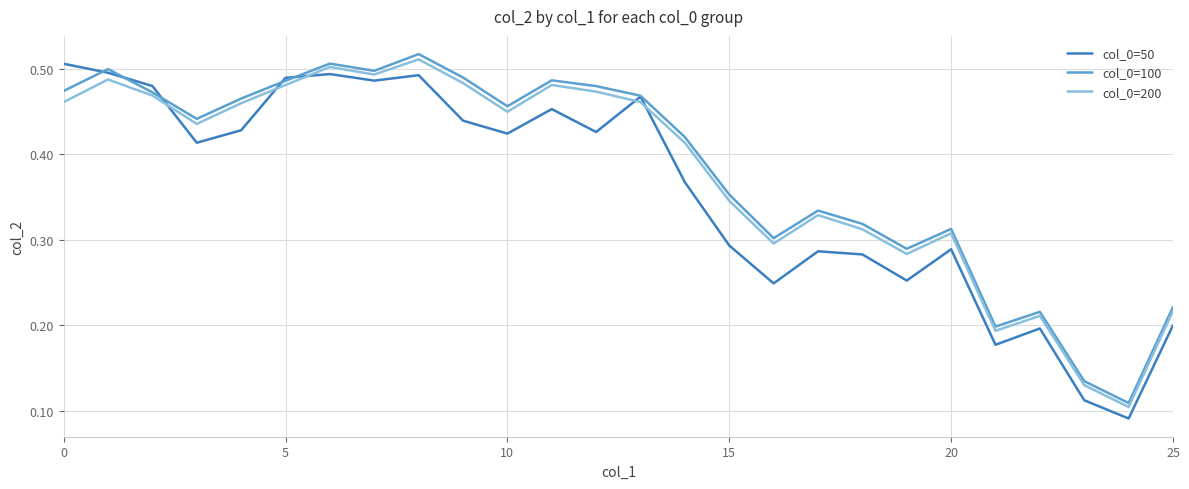

Which series ends up on top after the final intersection of col_0=200 and col_0=50?

col_0=200